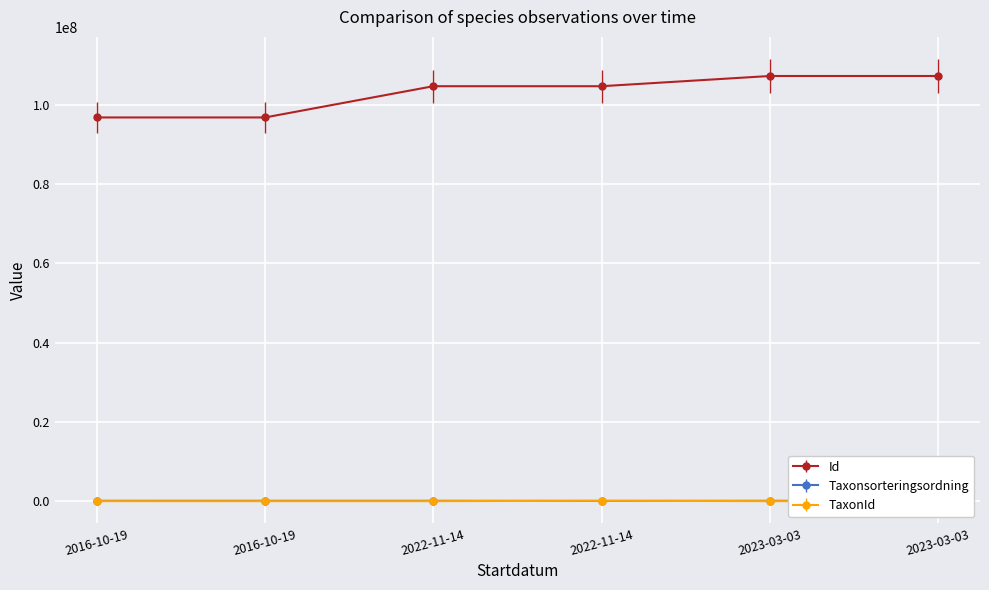

What is the difference between the highest and lowest values at 2016-10-19?

96780531